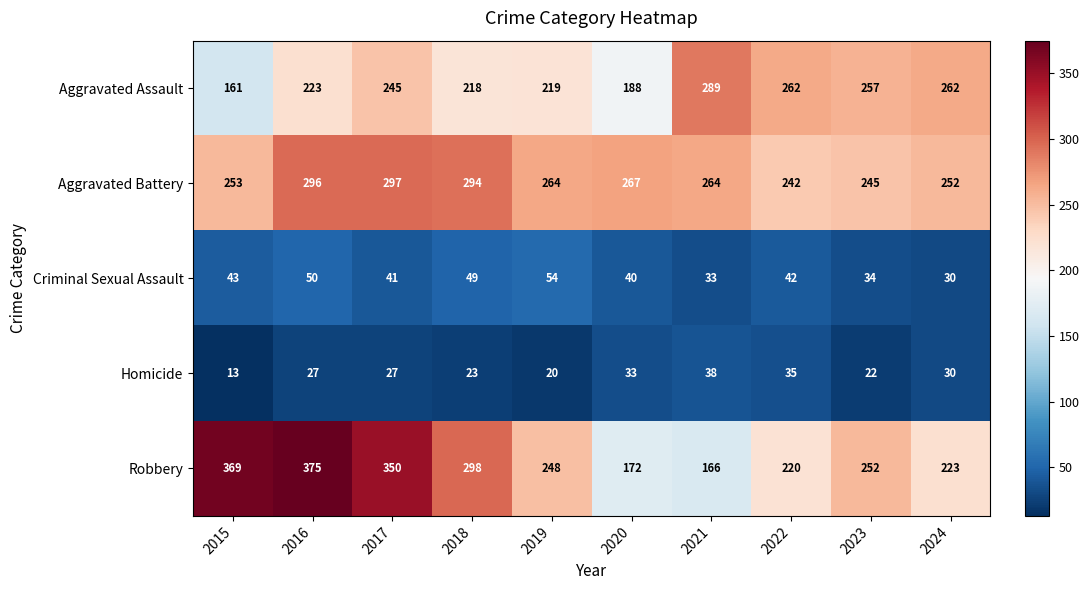

Which series has the widest spread of values?

Robbery